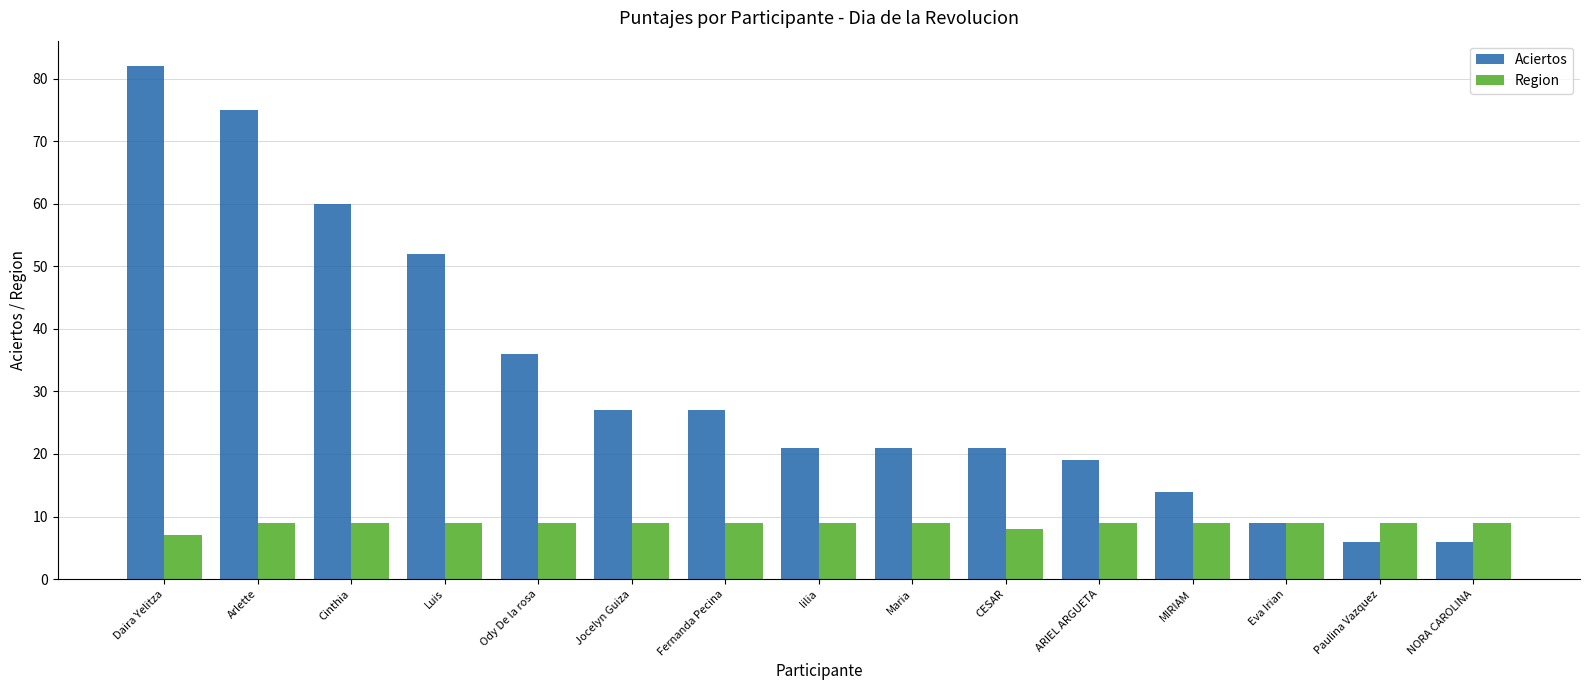

Where is Region nearest to the value 8?

CESAR